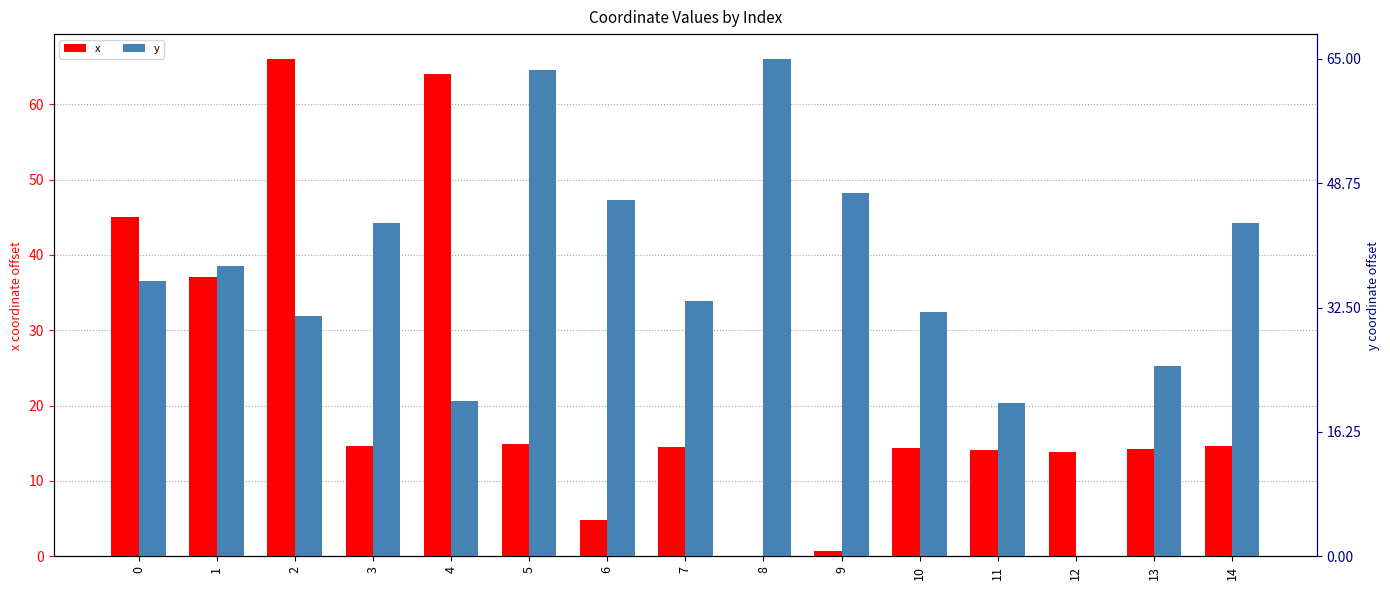

At which label does x reach its peak?

2